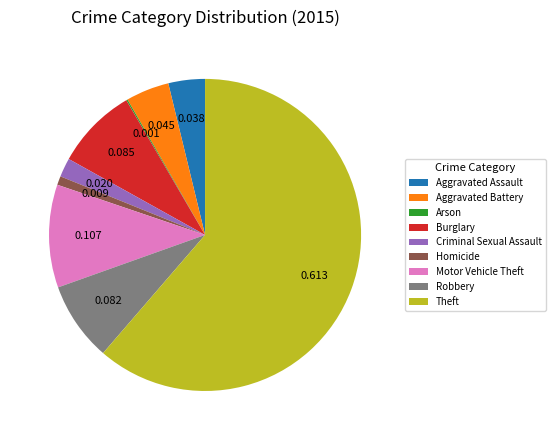

Is it true that Burglary is 17% of the pie?

False